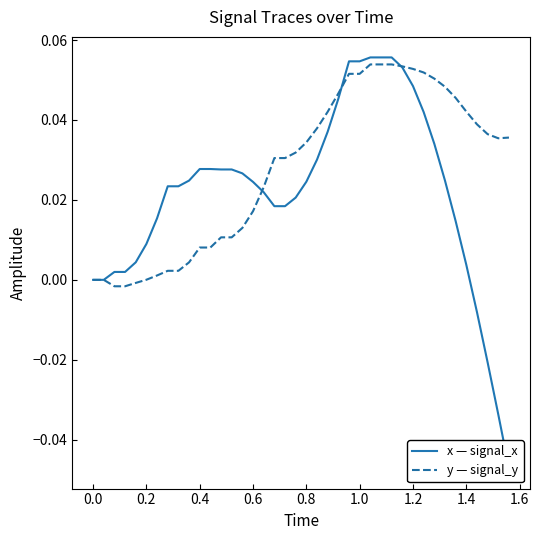

Does the chart display data point markers on the line(s)?

No